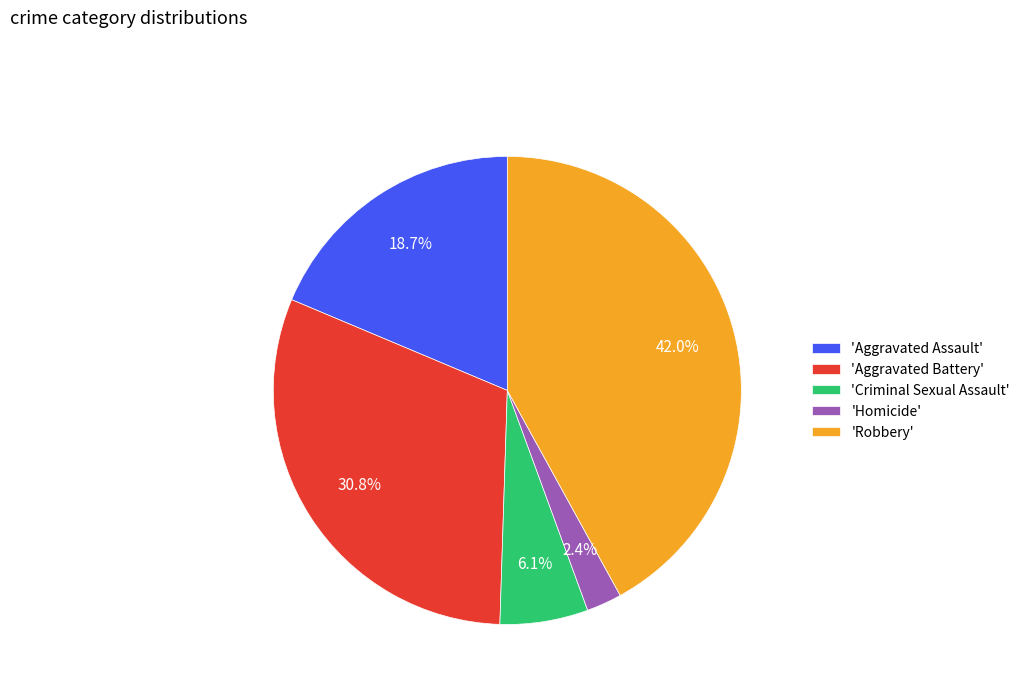

Which has a higher value, 'Aggravated Assault' or 'Homicide'?

'Aggravated Assault'